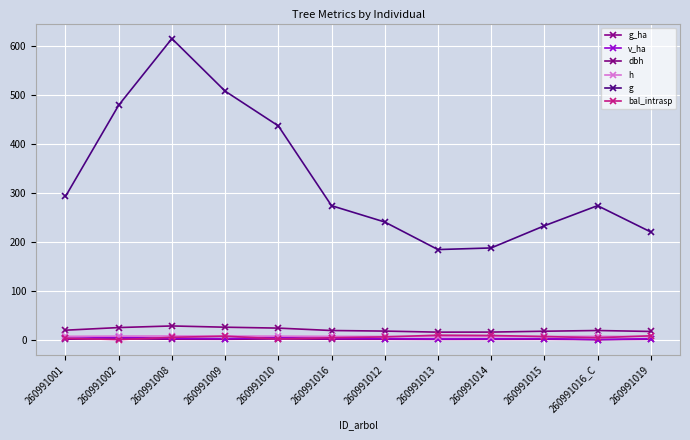

Does the chart display data point markers on the line(s)?

Yes